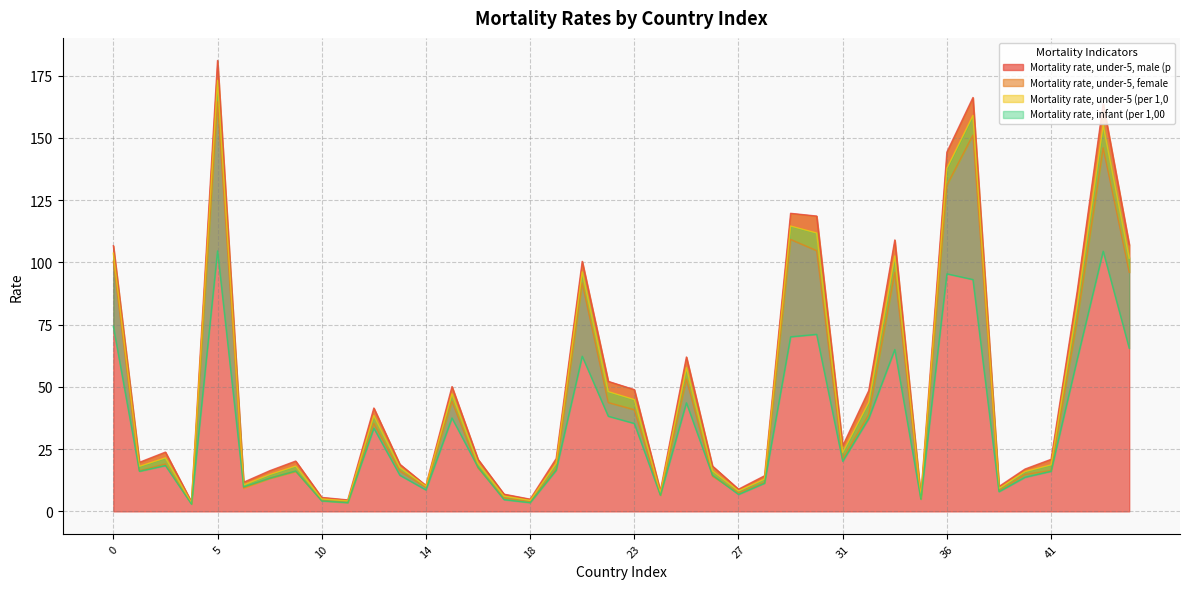

Which category has the highest value in the Mortality rate, infant (per 1,00 series?

5